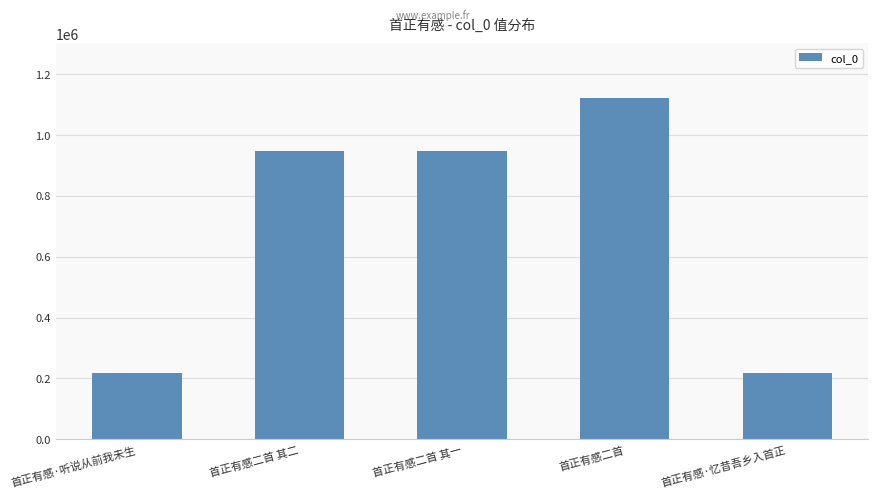

What is the label of the 2nd bar from the right?

首正有感二首